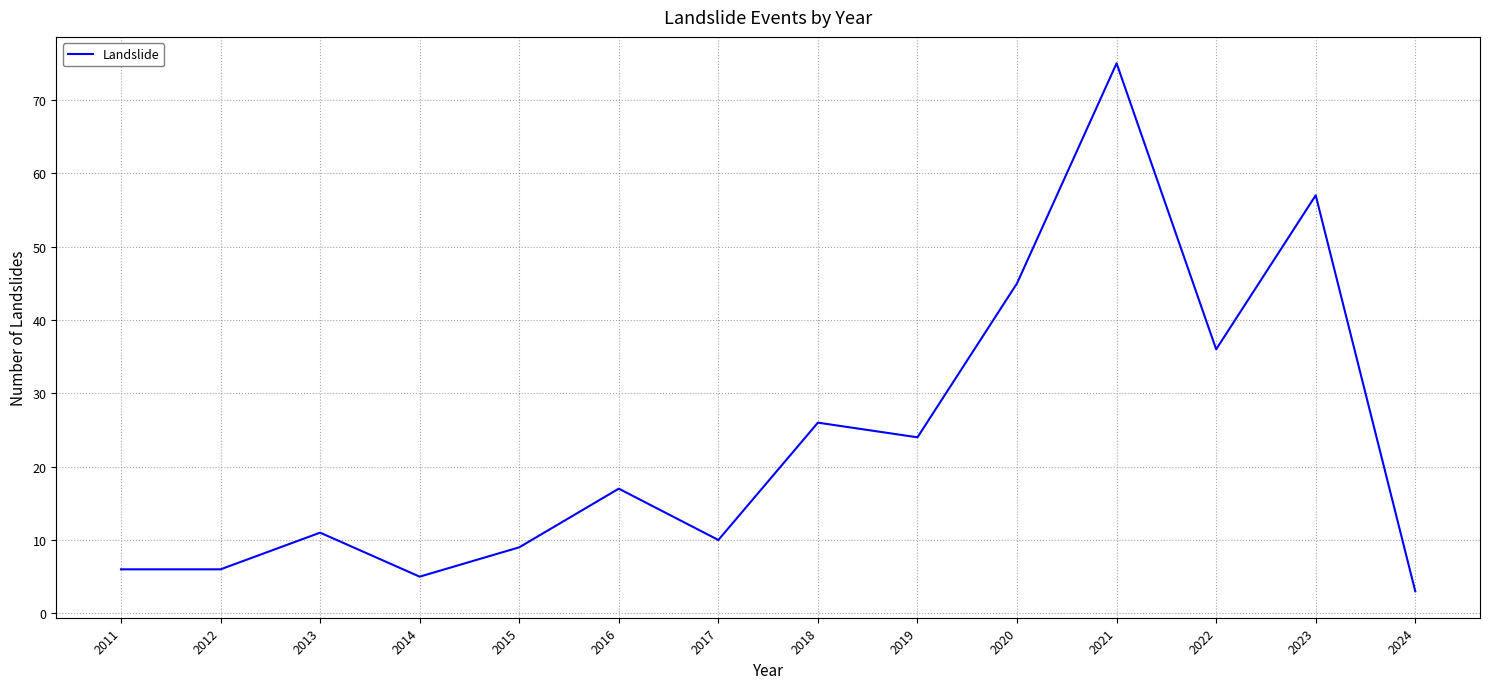

Where is the data nearest to the value 39?

2022